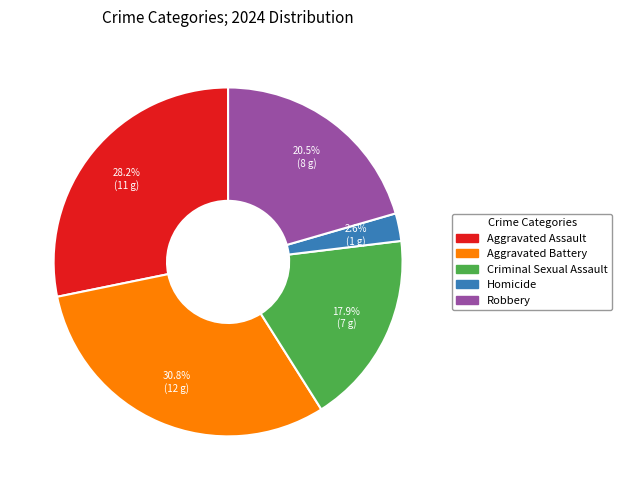

What percentage is NOT represented by Aggravated Battery?

69.2%